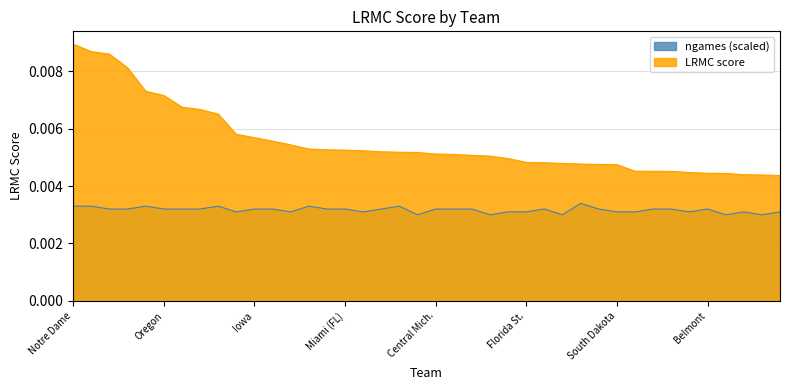

True or false: ngames (scaled) and LRMC score intersect in this chart.

False